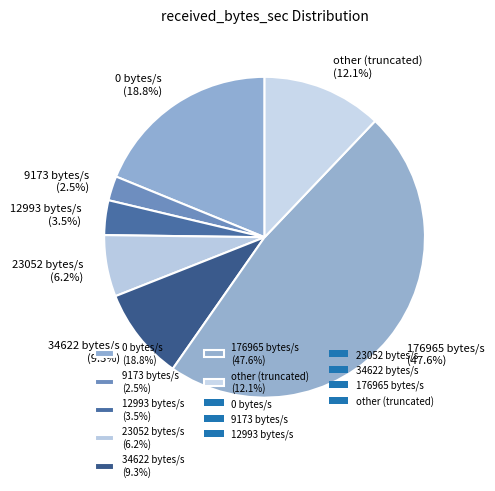

Count the number of slices in the pie.

7